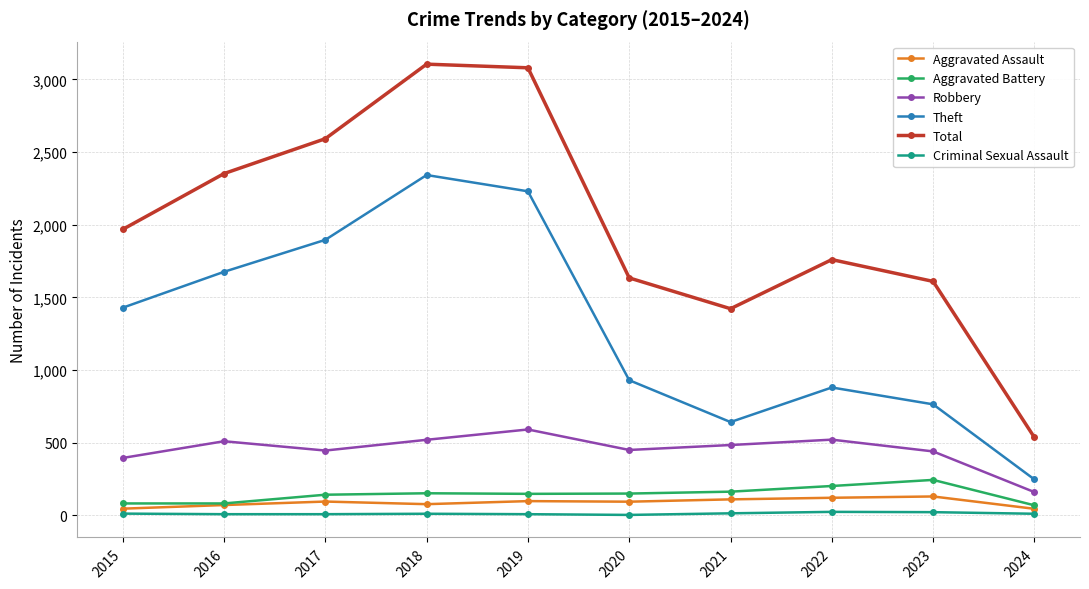

In Theft, how many points are lower than both neighbors (excluding endpoints)?

1